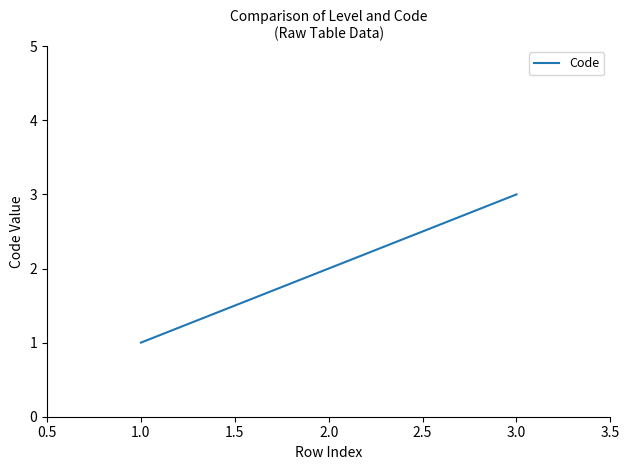

How many values are below 2?

1